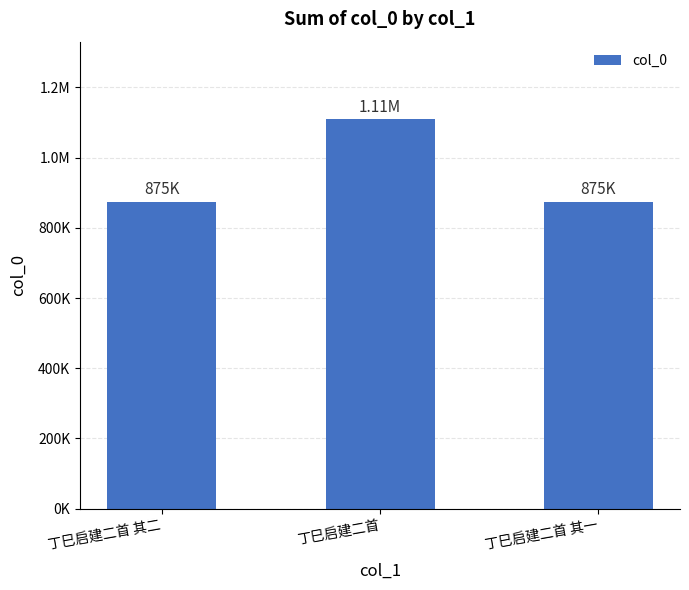

What is the greatest value displayed?

1108808